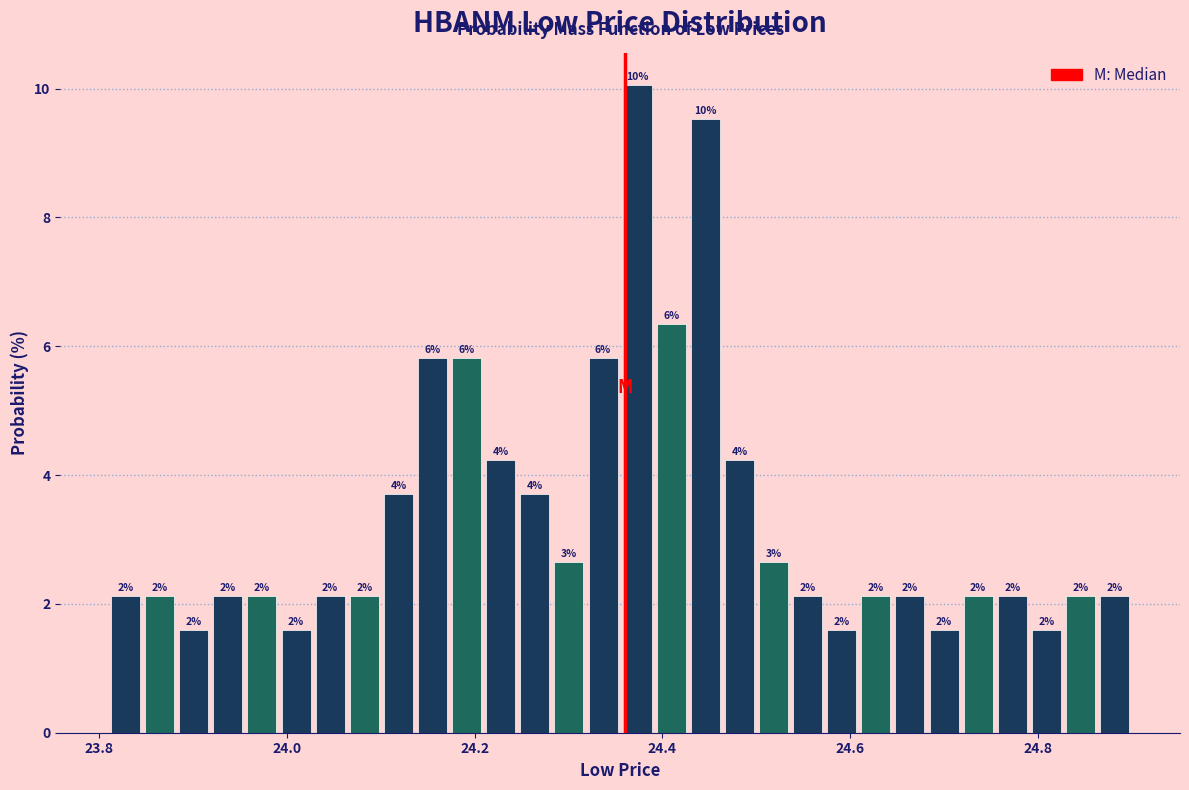

Read against the x-axis, roughly where is the centre of the tallest bar?

24.38